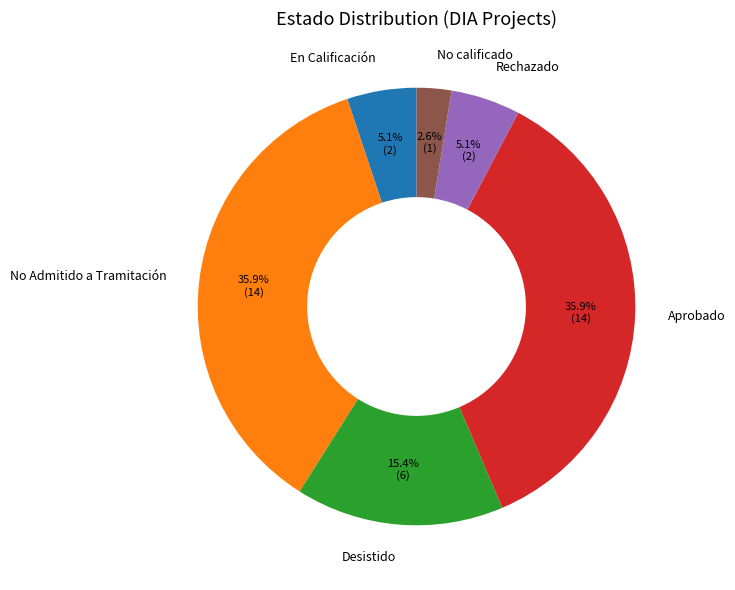

Which has a higher value, Aprobado or Desistido?

Aprobado